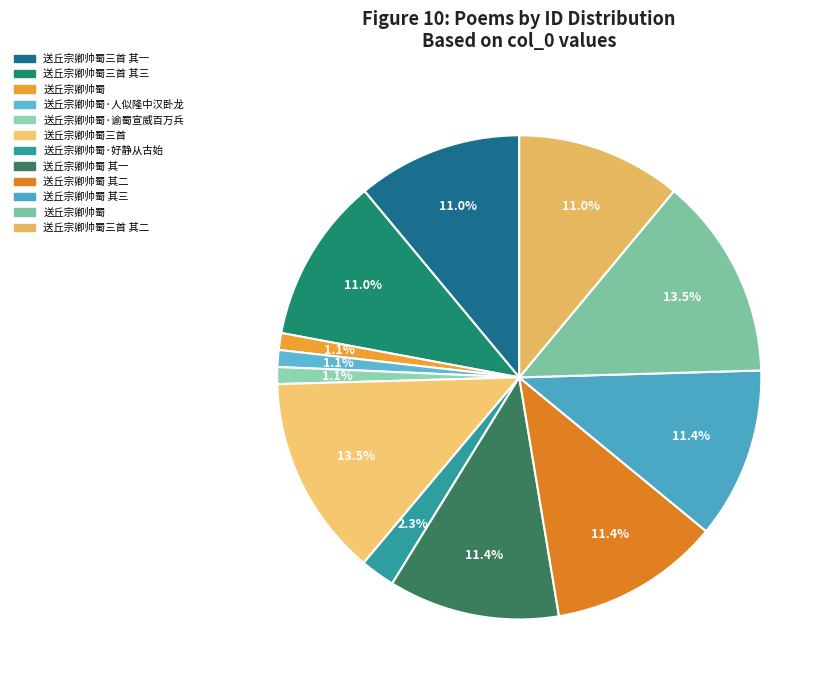

How many segments does this pie chart have?

12